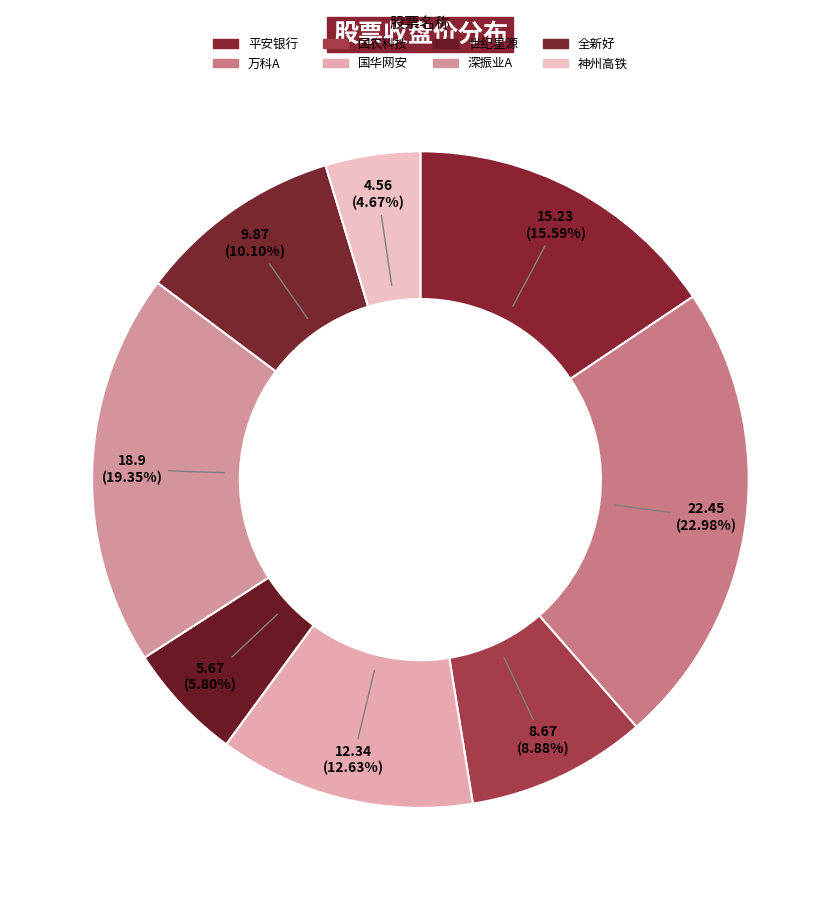

The 万科A slice represents 10% of the pie. True or false?

False